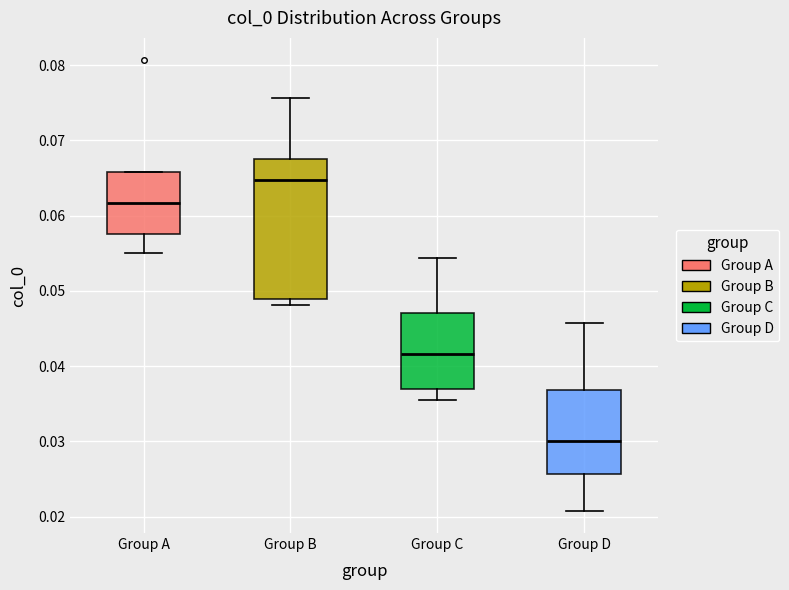

Where is the upper edge of the box for Group C on the y-axis? The values are not printed on the chart, so give them approximately, as read against the axis.

0.047